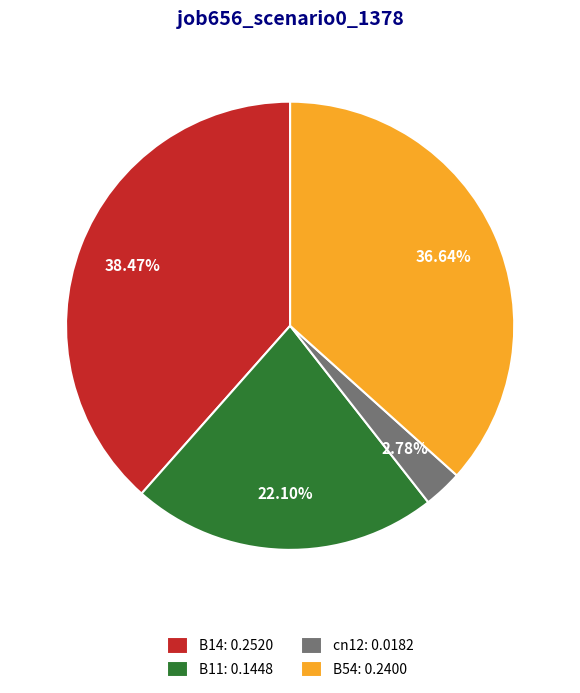

How many slices are in this pie chart?

4